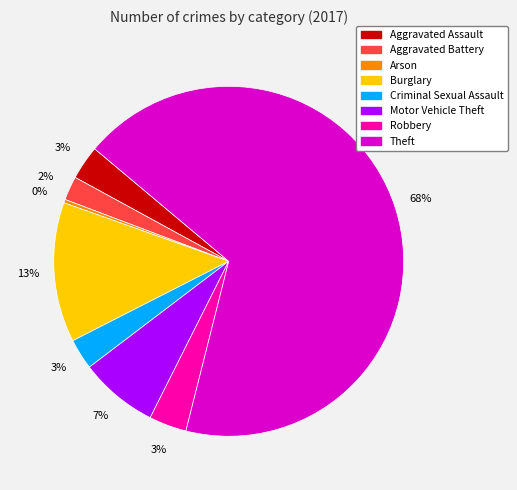

To the nearest percent, what portion does Robbery represent?

3%